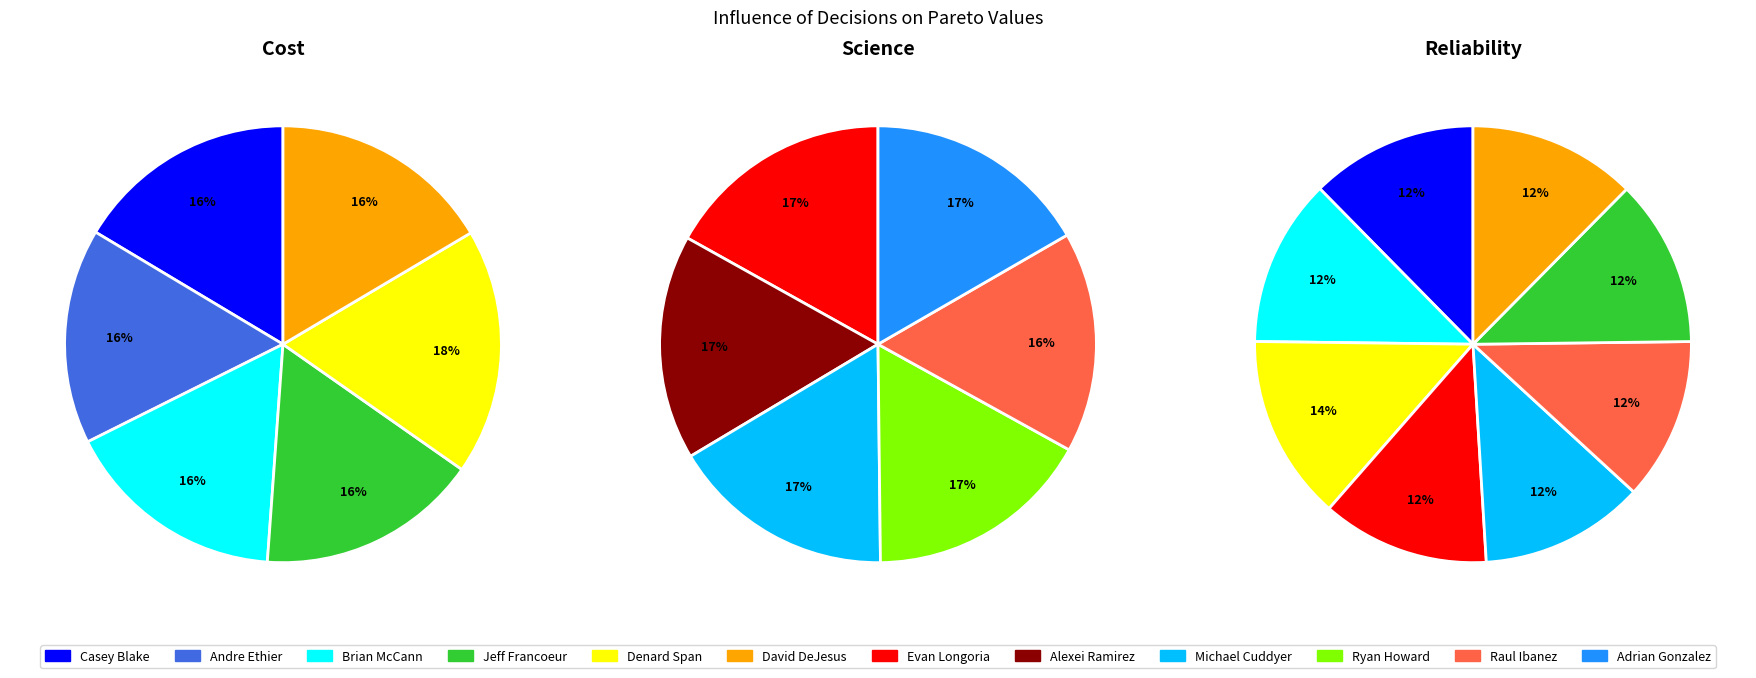

To the nearest percent, what is the difference between the largest and smallest slice percentages?

1%